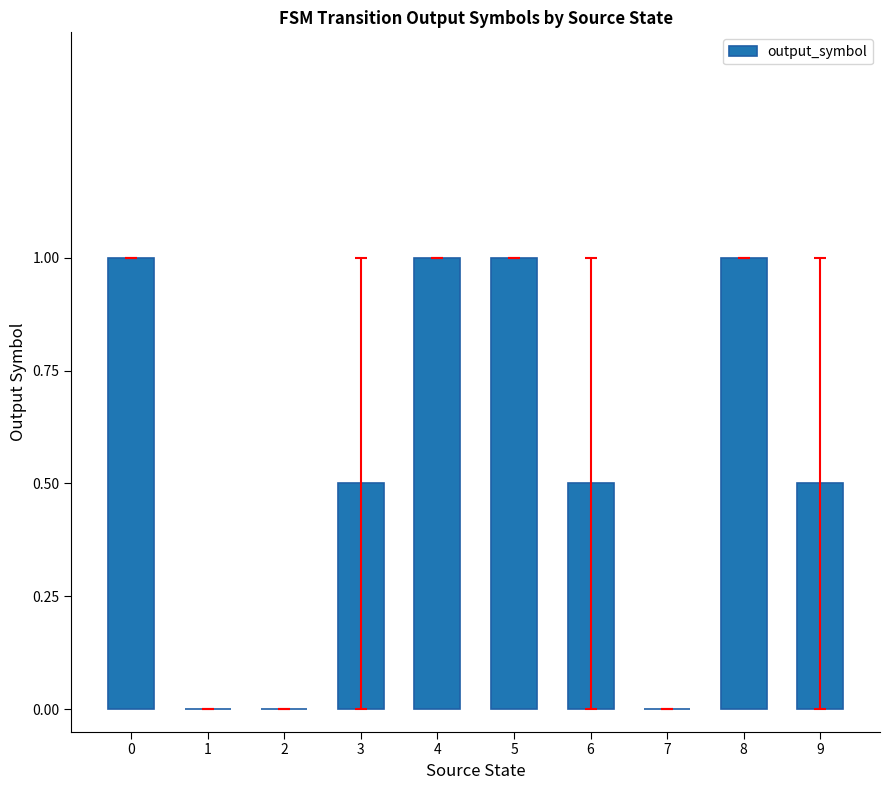

What is the change in value from 4 to 9?

-0.5